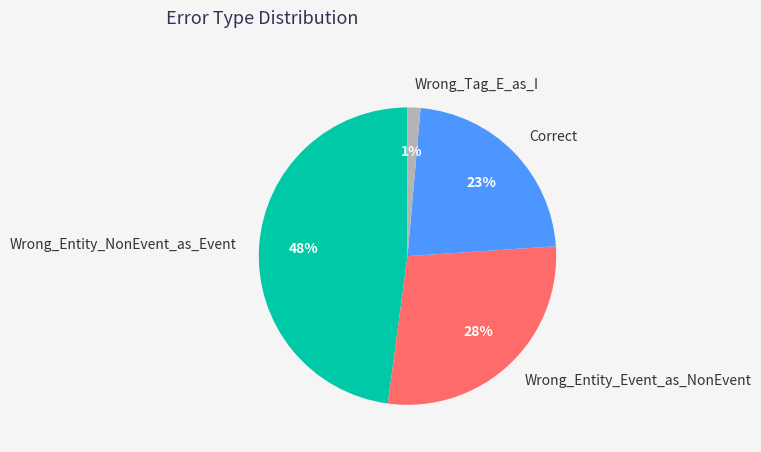

How many segments does this pie chart have?

4